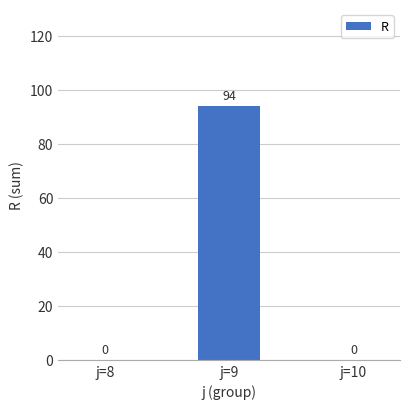

True or false: the data shows 0 at j=10.

True